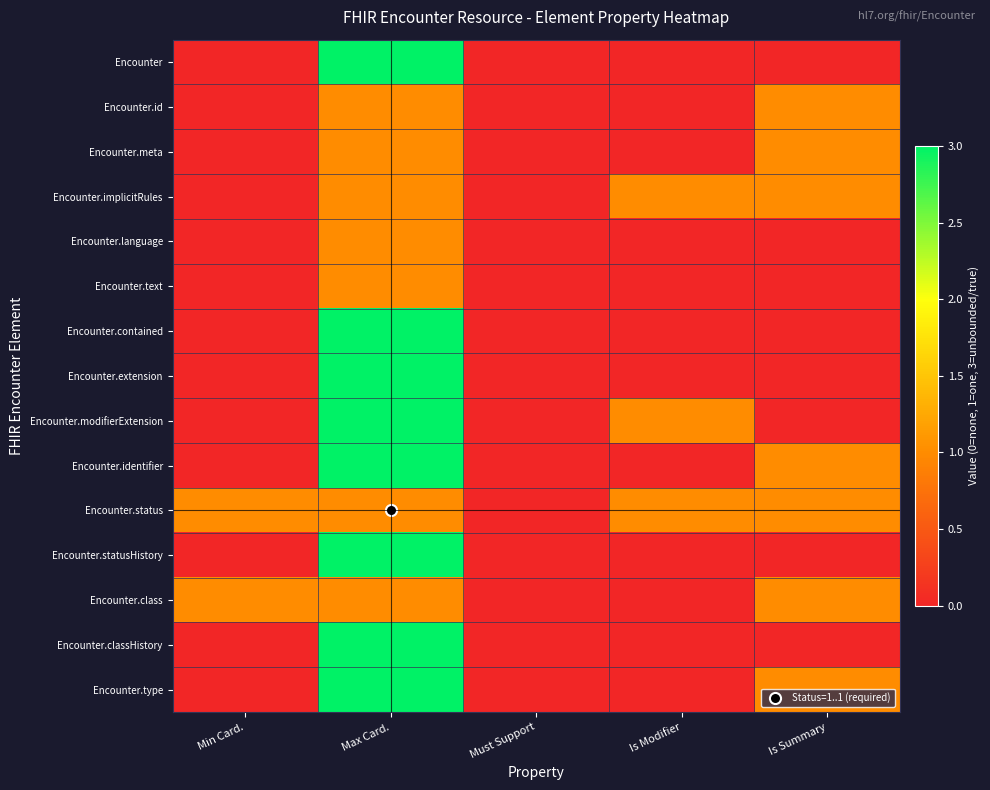

Reading left to right, transcribe all the data shown in this chart.

Encounter: Min Card.=0	Max Card.=3	Must Support=0	Is Modifier=0	Is Summary=0
Encounter.id: Min Card.=0	Max Card.=1	Must Support=0	Is Modifier=0	Is Summary=1
Encounter.meta: Min Card.=0	Max Card.=1	Must Support=0	Is Modifier=0	Is Summary=1
Encounter.implicitRules: Min Card.=0	Max Card.=1	Must Support=0	Is Modifier=1	Is Summary=1
Encounter.language: Min Card.=0	Max Card.=1	Must Support=0	Is Modifier=0	Is Summary=0
Encounter.text: Min Card.=0	Max Card.=1	Must Support=0	Is Modifier=0	Is Summary=0
Encounter.contained: Min Card.=0	Max Card.=3	Must Support=0	Is Modifier=0	Is Summary=0
Encounter.extension: Min Card.=0	Max Card.=3	Must Support=0	Is Modifier=0	Is Summary=0
Encounter.modifierExtension: Min Card.=0	Max Card.=3	Must Support=0	Is Modifier=1	Is Summary=0
Encounter.identifier: Min Card.=0	Max Card.=3	Must Support=0	Is Modifier=0	Is Summary=1
Encounter.status: Min Card.=1	Max Card.=1	Must Support=0	Is Modifier=1	Is Summary=1
Encounter.statusHistory: Min Card.=0	Max Card.=3	Must Support=0	Is Modifier=0	Is Summary=0
Encounter.class: Min Card.=1	Max Card.=1	Must Support=0	Is Modifier=0	Is Summary=1
Encounter.classHistory: Min Card.=0	Max Card.=3	Must Support=0	Is Modifier=0	Is Summary=0
Encounter.type: Min Card.=0	Max Card.=3	Must Support=0	Is Modifier=0	Is Summary=1